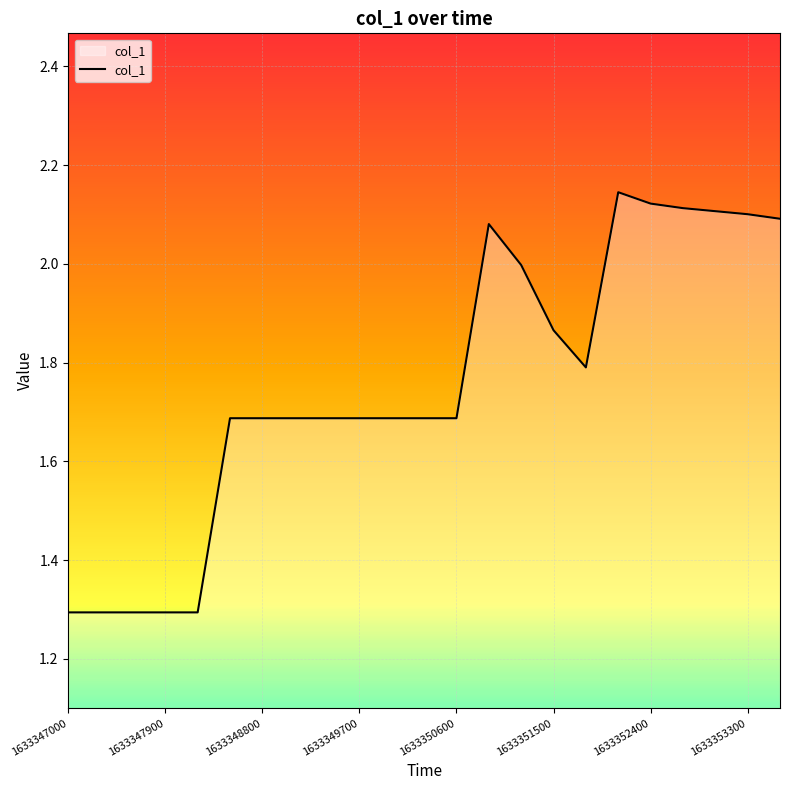

What is the smallest value displayed?

1.3